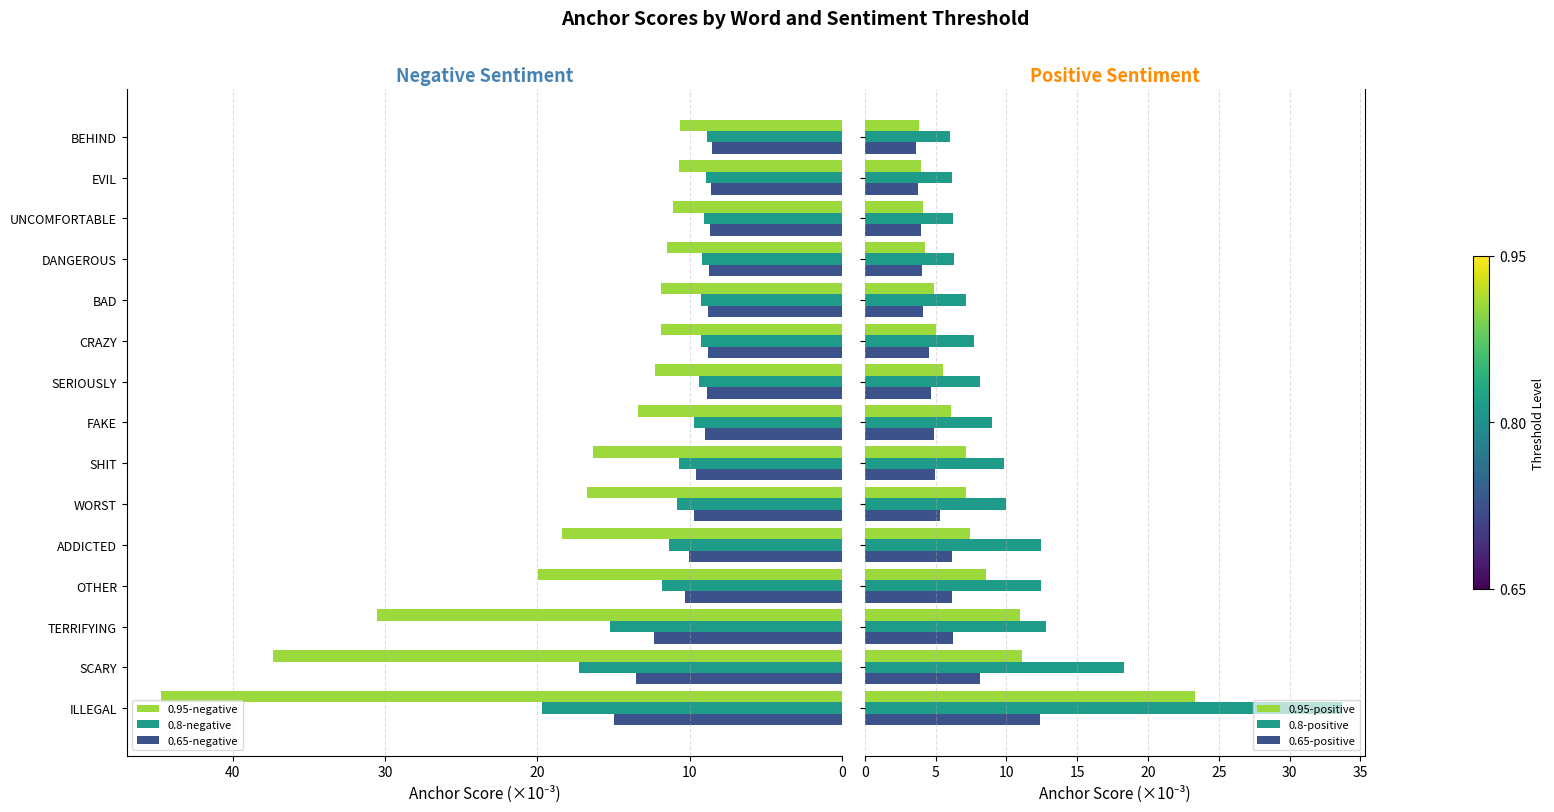

What is the average value of the 0.95-negative series?

18.5